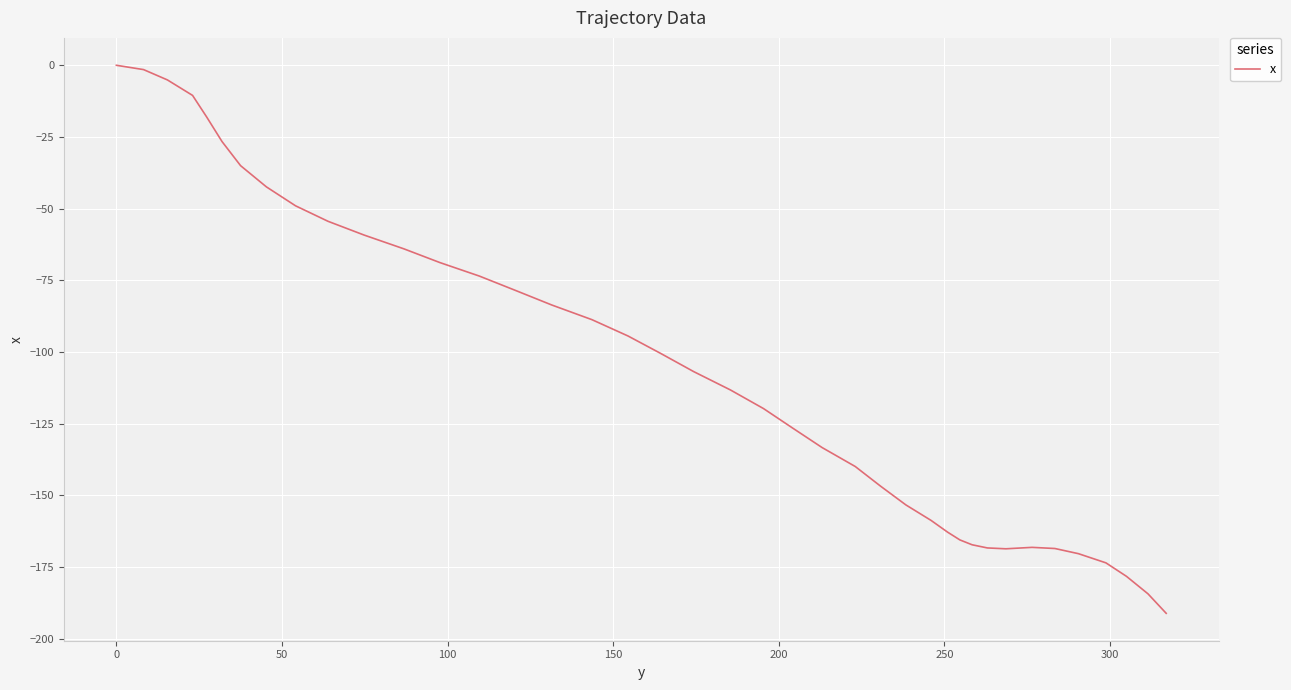

What is the smallest value displayed?

-191.1